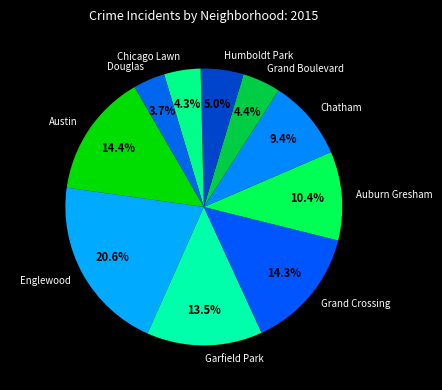

What is the ratio of the value at Grand Crossing to the value at Chicago Lawn?

3.3